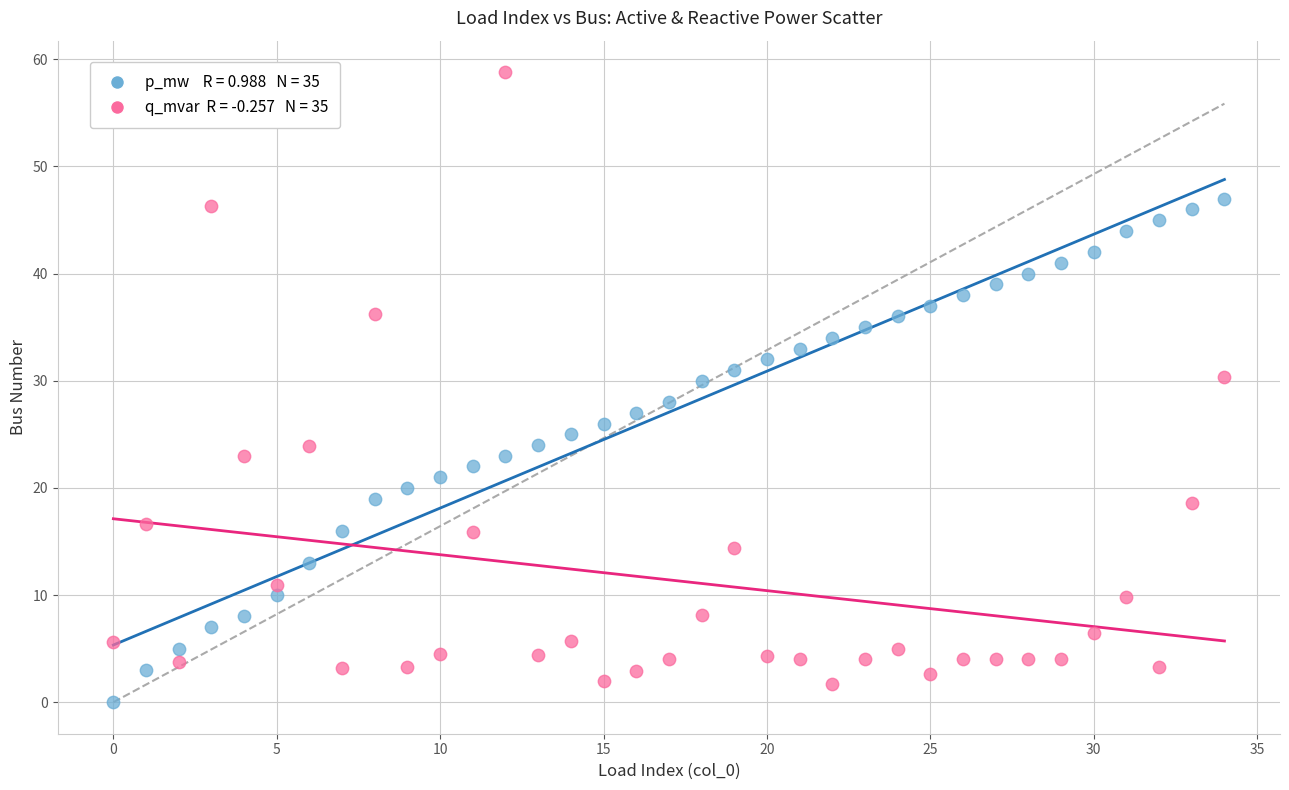

Across all data points, what is the range of Y values (max minus min)?

58.8